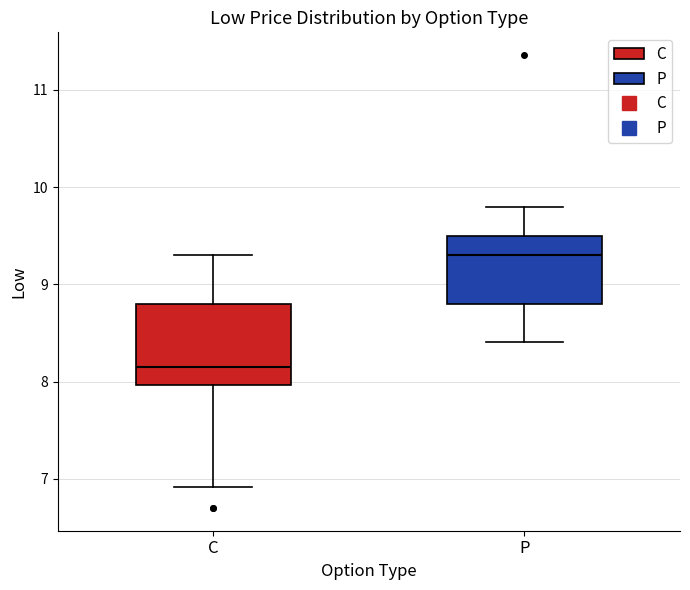

Comparing the boxes themselves (not the whiskers), which one is the tallest?

C